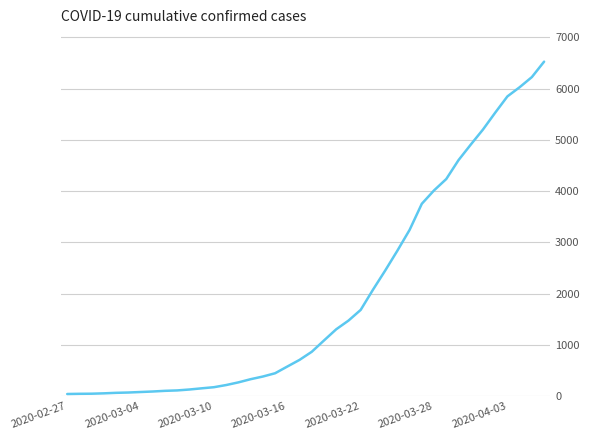

What is the maximum value shown in the chart?

6527